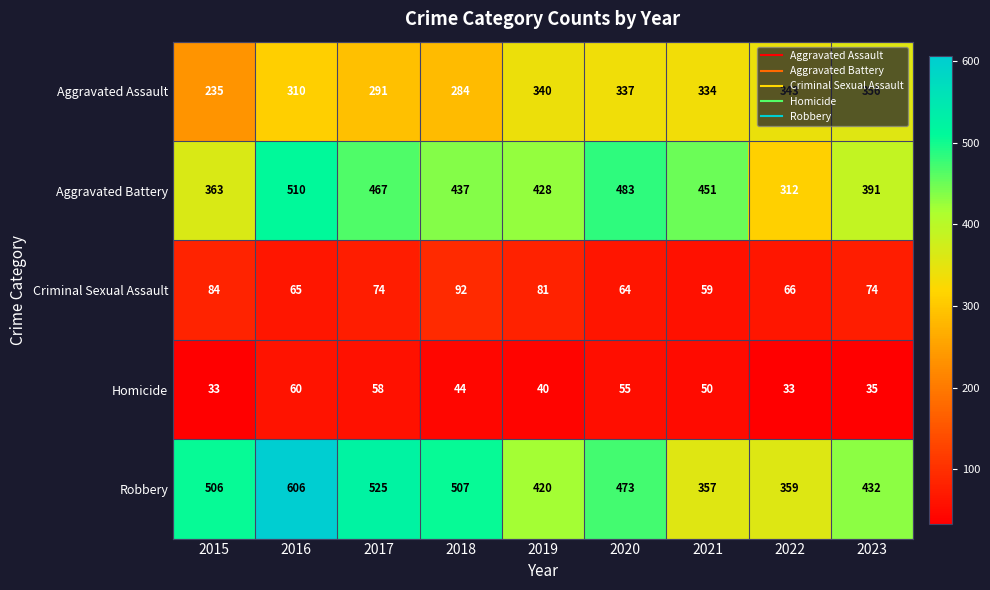

What value does the Aggravated Battery series have at 2021, to the nearest 10?

450